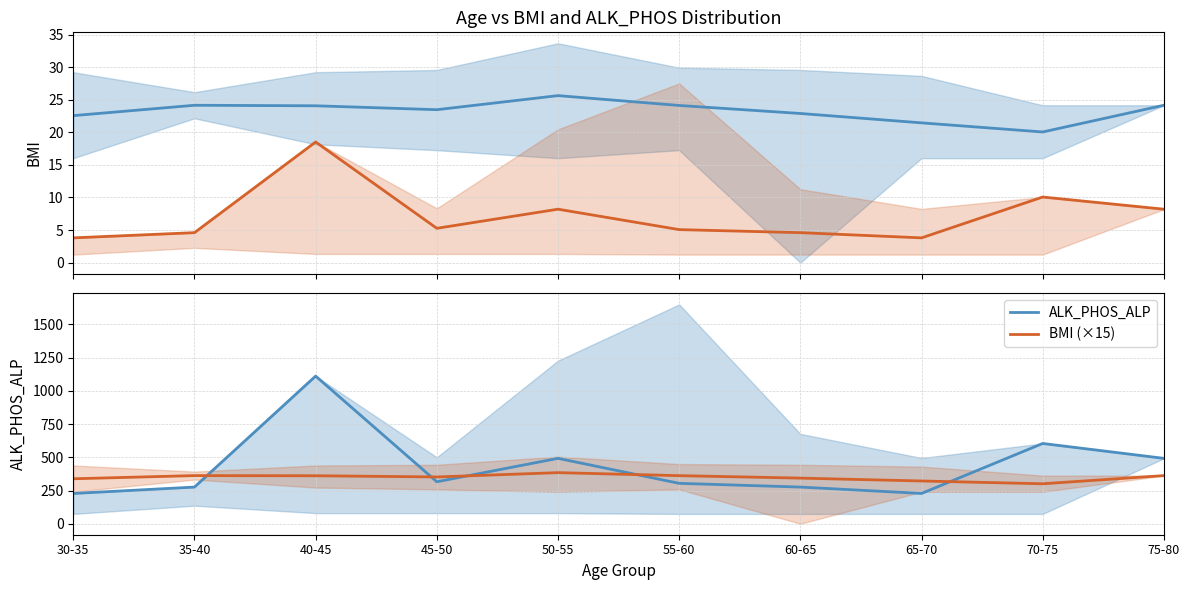

Reading left to right, transcribe all the data shown in this chart.

BMI: 30-35=22.6	35-40=24.1	40-45=24.1	45-50=23.5	50-55=25.6	55-60=24.1	60-65=22.9	65-70=21.4	70-75=20.1	75-80=24.1
ALK_PHOS (÷60): 30-35=3.8	35-40=4.6	40-45=18.5	45-50=5.3	50-55=8.2	55-60=5.1	60-65=4.6	65-70=3.8	70-75=10.1	75-80=8.2
ALK_PHOS_ALP: 30-35=228.0	35-40=276.0	40-45=1111.0	45-50=316.0	50-55=492.0	55-60=304.0	60-65=276.0	65-70=228.0	70-75=604.0	75-80=492.0
BMI (×15): 30-35=338.4	35-40=362.2	40-45=361.1	45-50=352.0	50-55=384.4	55-60=361.8	60-65=343.4	65-70=321.8	70-75=300.8	75-80=362.2